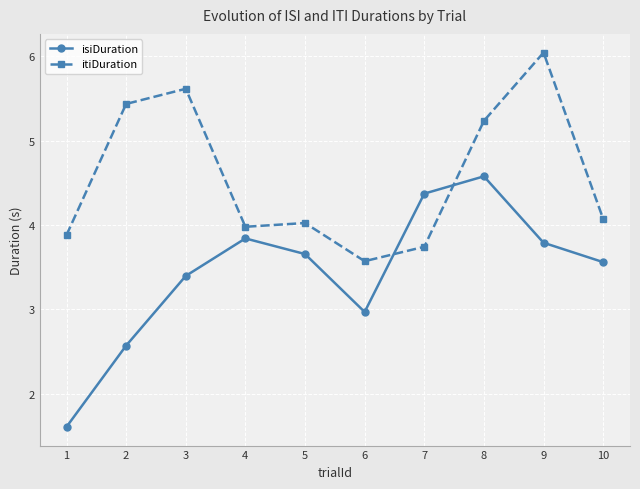

Which series ends up on top after the final intersection of itiDuration and isiDuration?

itiDuration